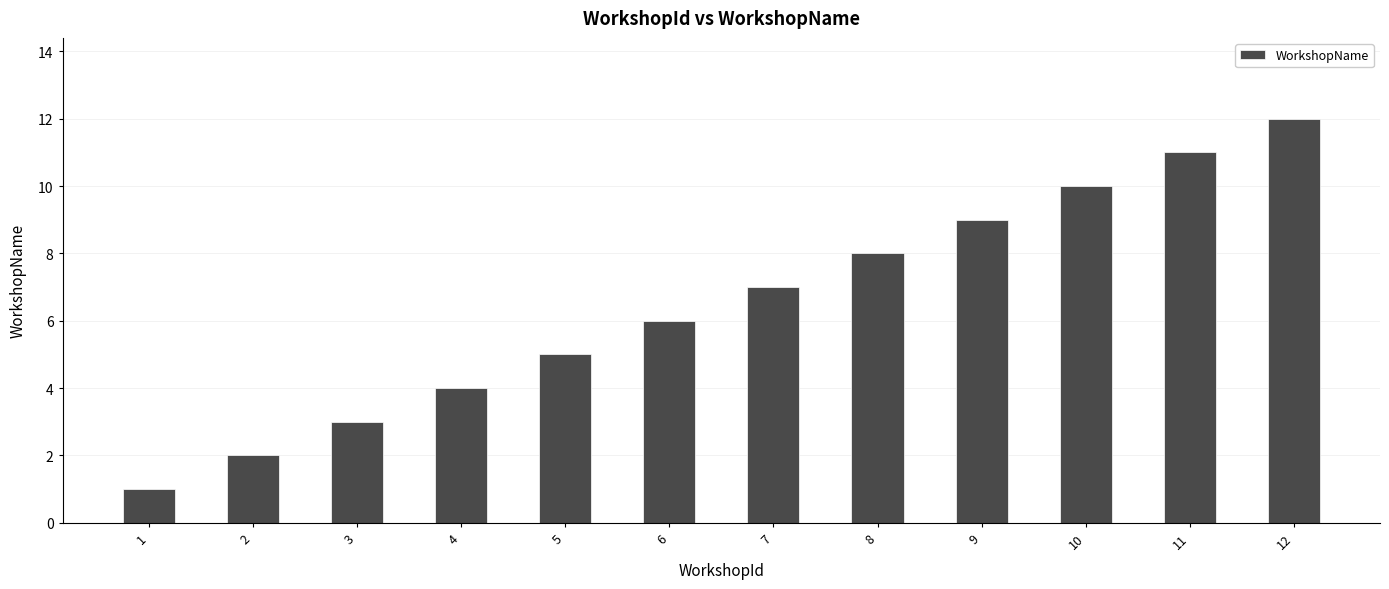

Rank the categories by value from lowest to highest.

1, 2, 3, 4, 5, 6, 7, 8, 9, 10, 11, 12